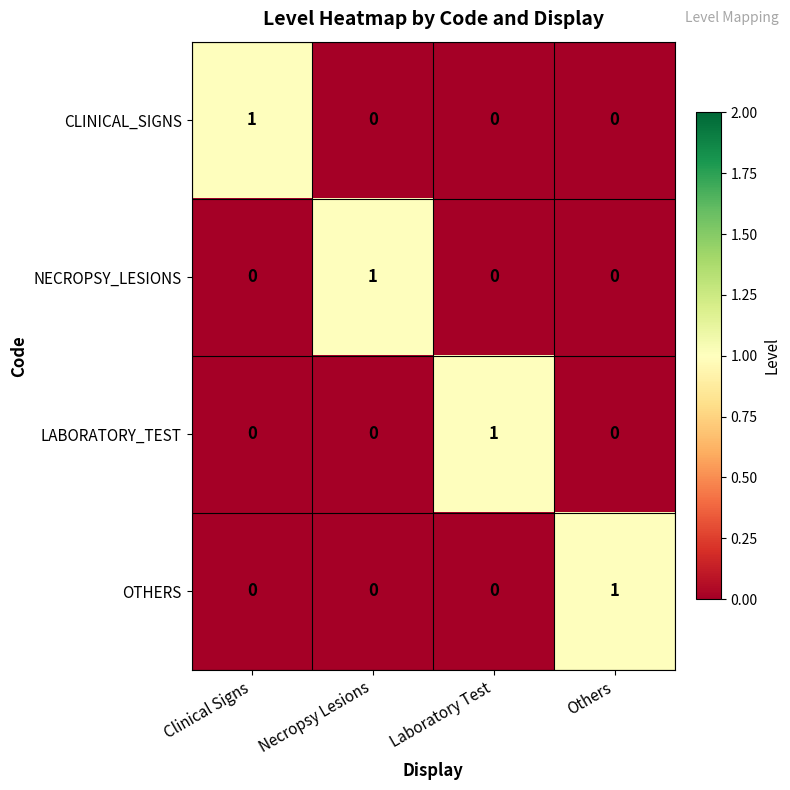

How many LABORATORY_TEST values are between 0 and 1?

4